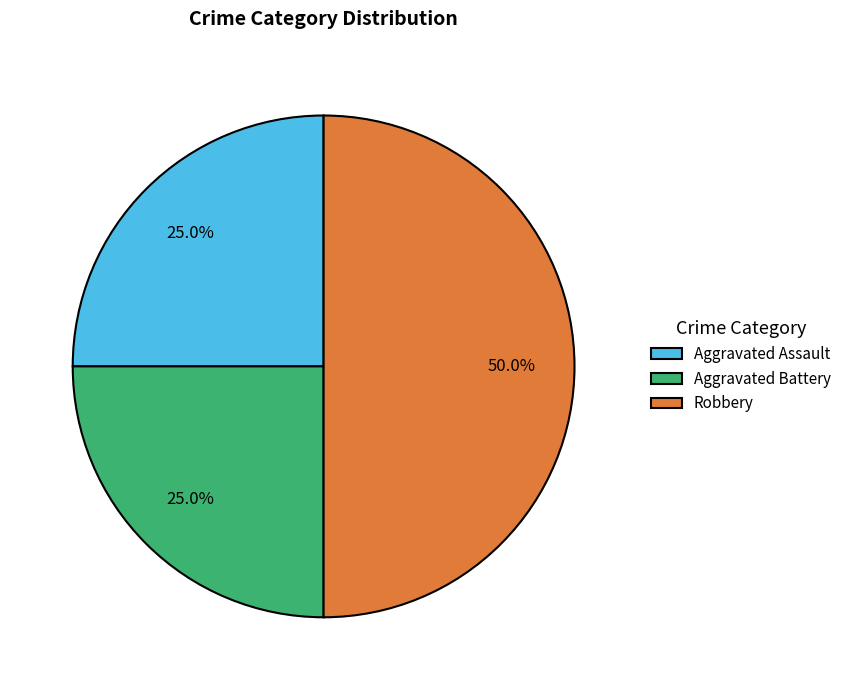

Combined, what portion of the pie is Aggravated Battery and Robbery?

75.0%